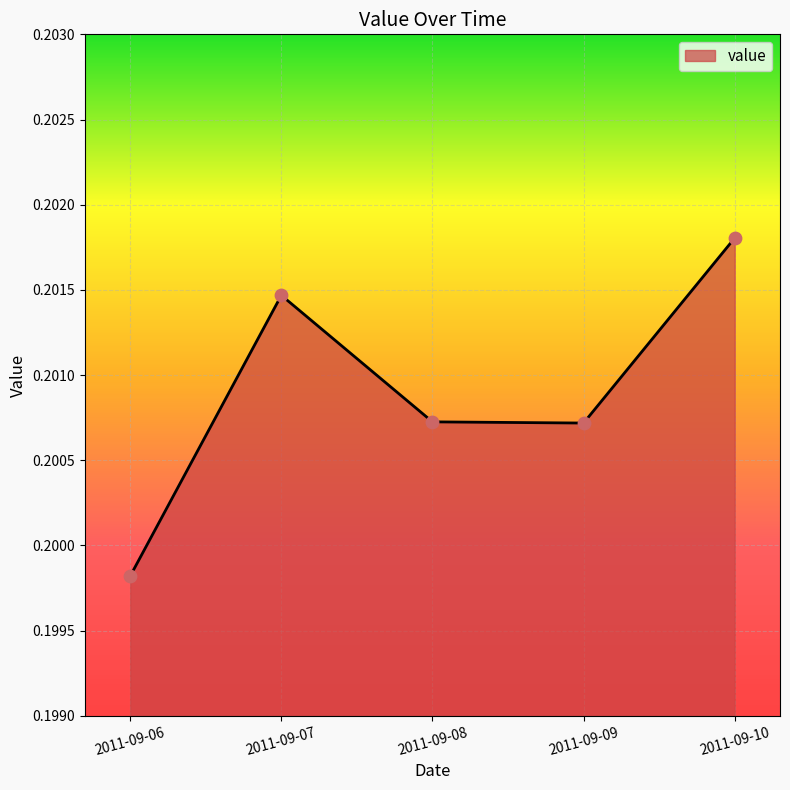

Which has a higher value, 2011-09-09 or 2011-09-06?

2011-09-09